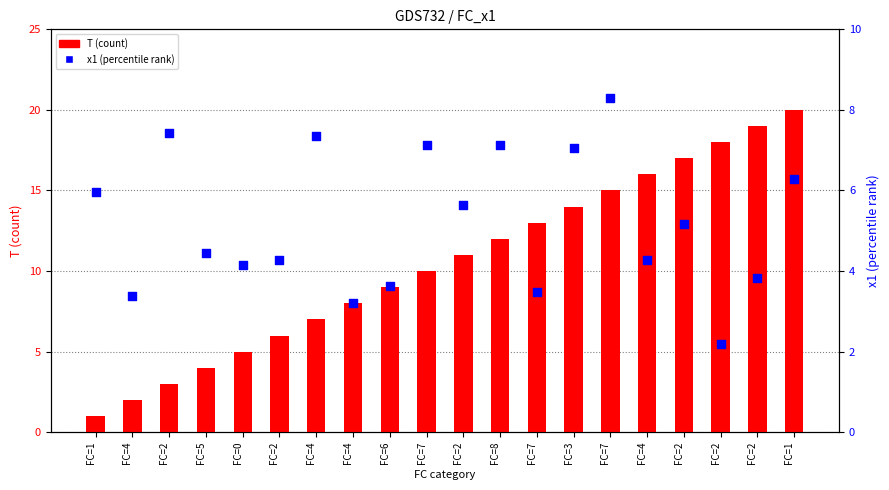

Which series contains the highest Y value?

T (count)